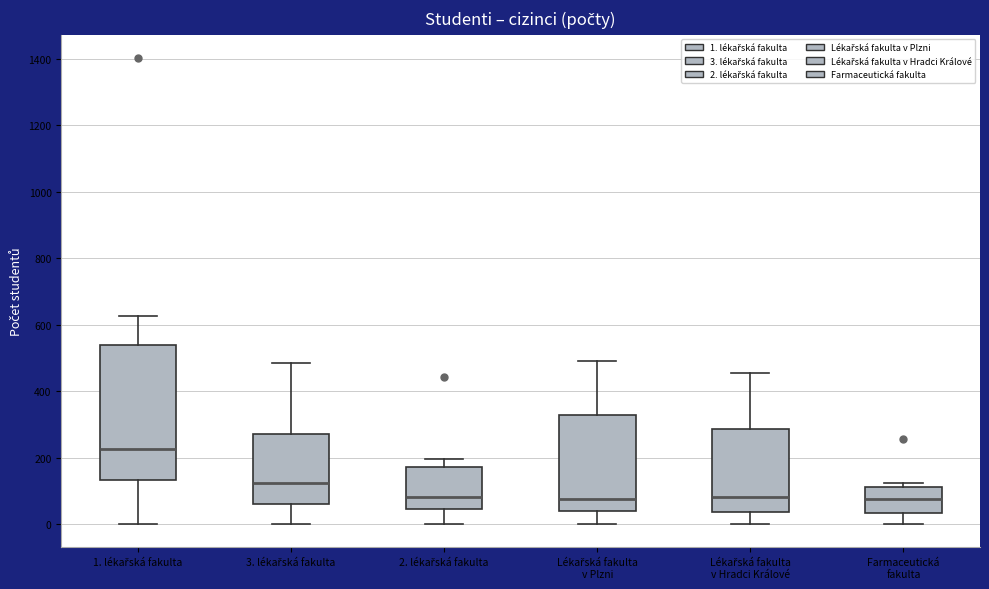

Which box is the tallest, from its lower edge to its upper edge?

1. lékařská fakulta